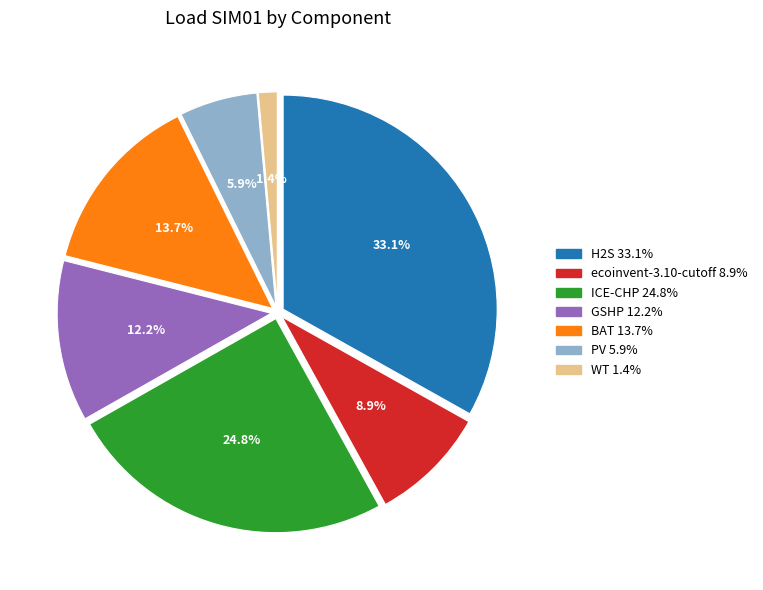

To the nearest percent, what is the difference between the WT and BAT slice percentages?

12%